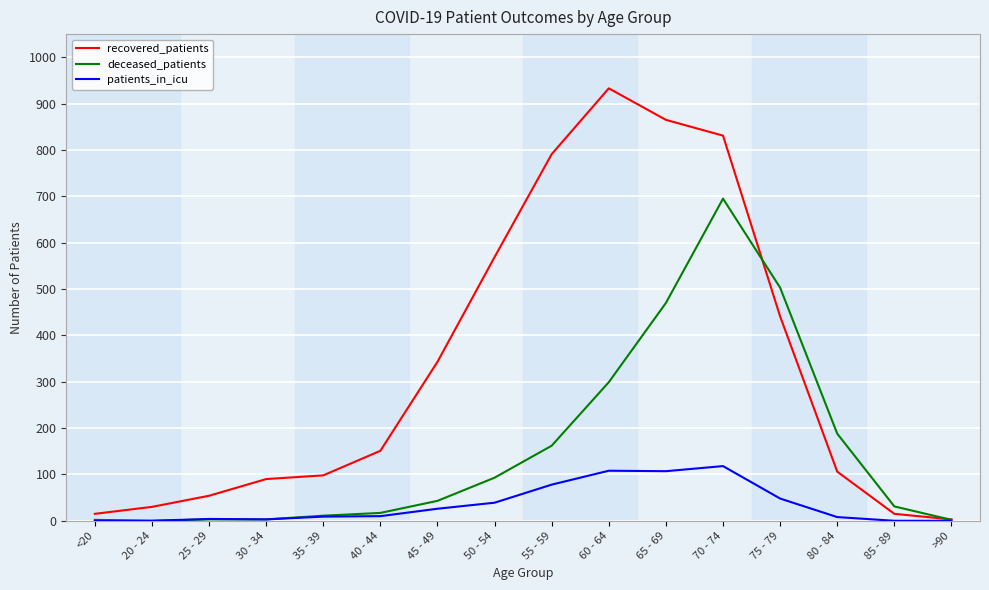

Is it true that recovered_patients equals 791 at 55 - 59?

True